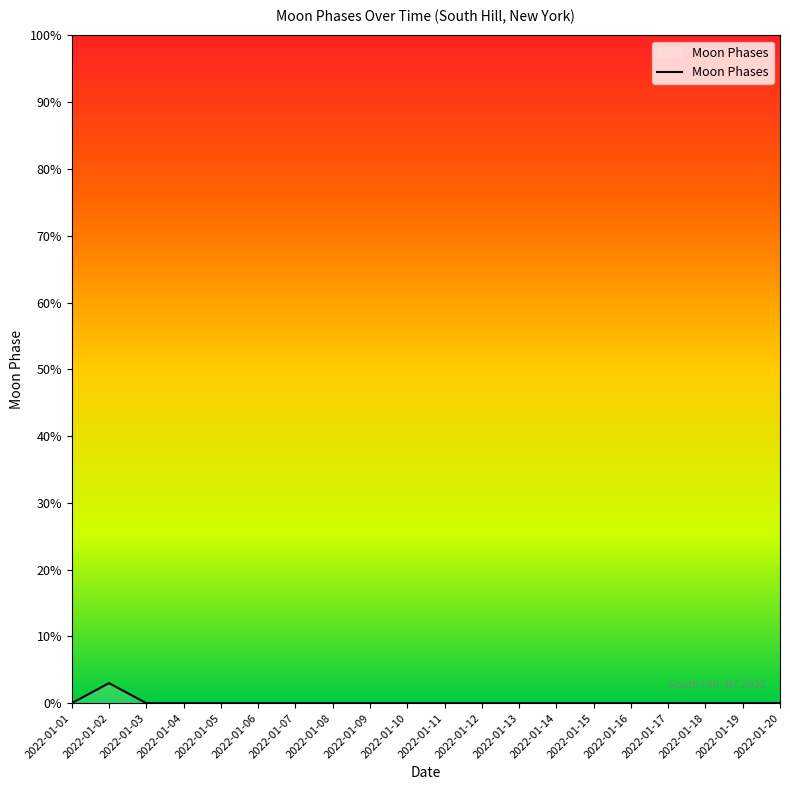

Does the chart display data point markers on the line(s)?

No